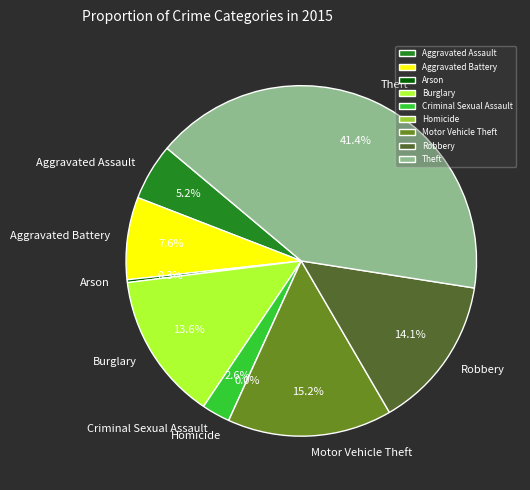

To the nearest percent, what is the difference between the Robbery and Aggravated Battery slice percentages?

7%